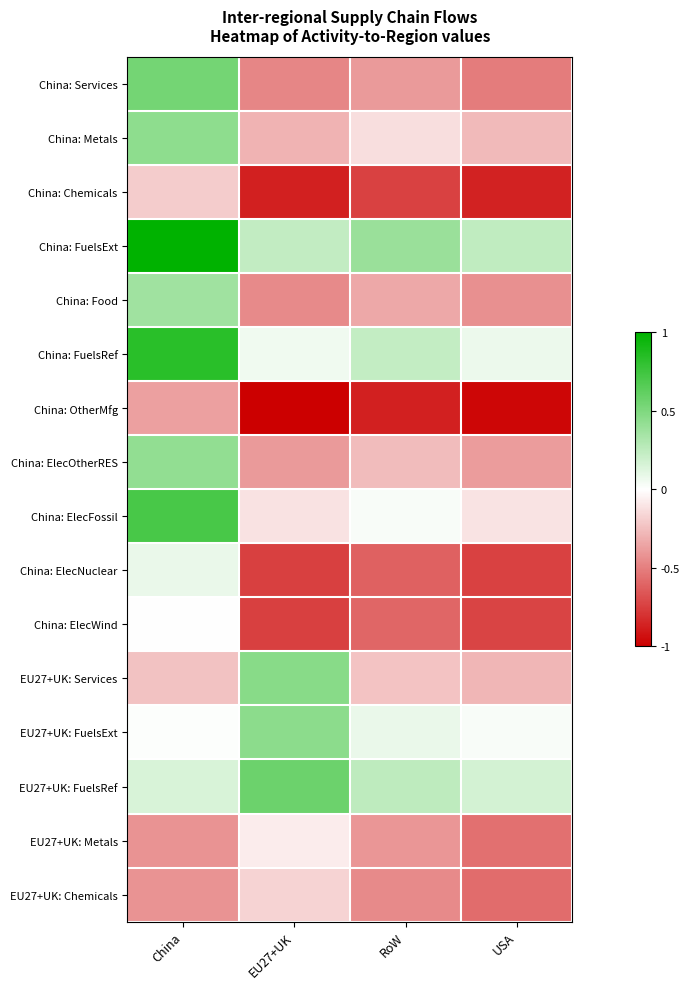

Which series has the largest total across all categories?

China: FuelsExt